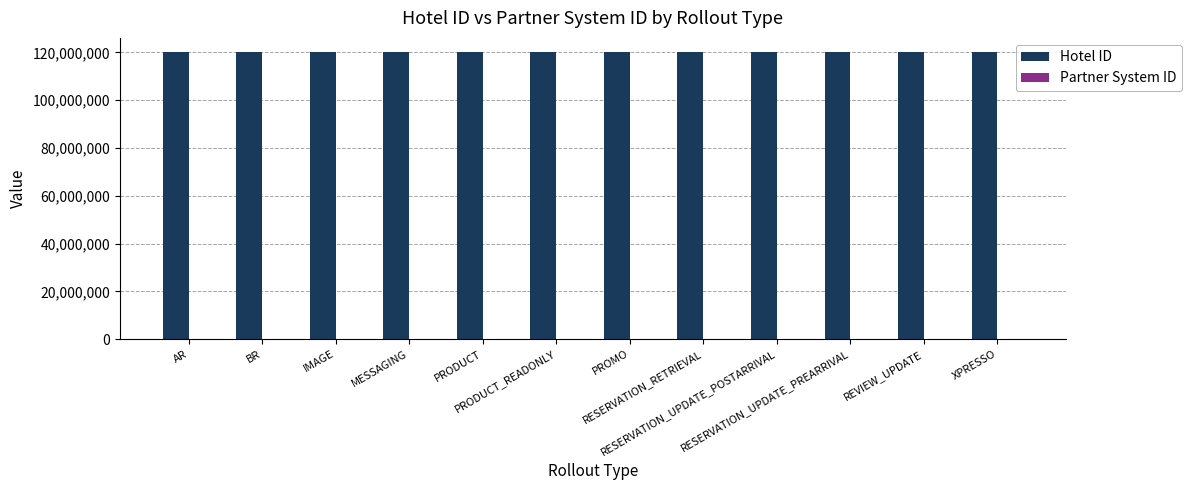

Which series has the largest total across all categories?

Hotel ID